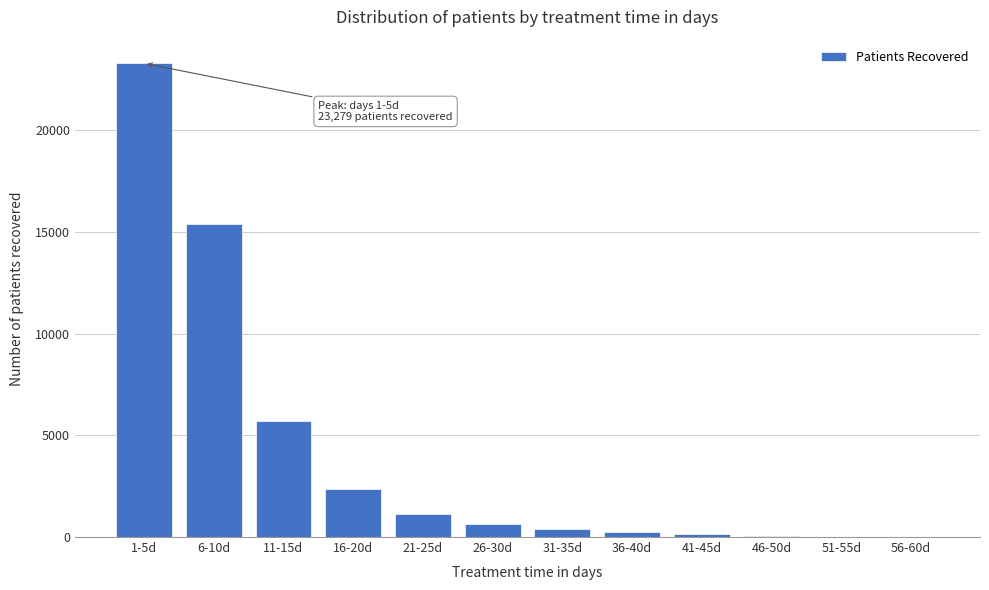

At which label is the value closest to 11644?

6-10d